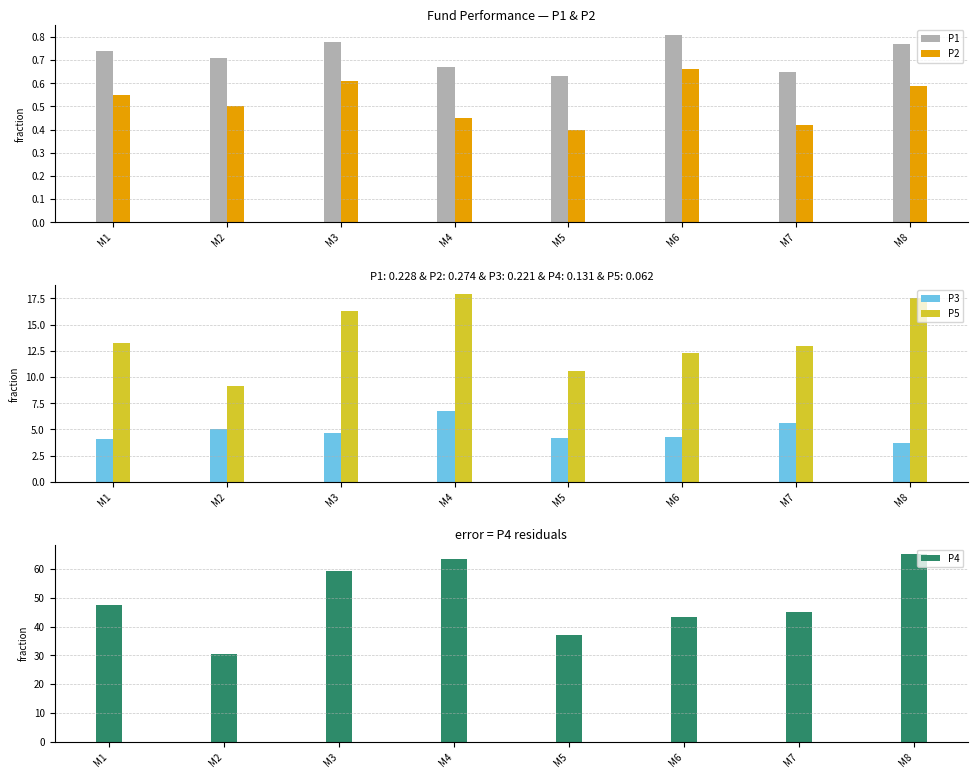

Rank the series at M6 from lowest to highest value.

P2, P1, P3, P5, P4